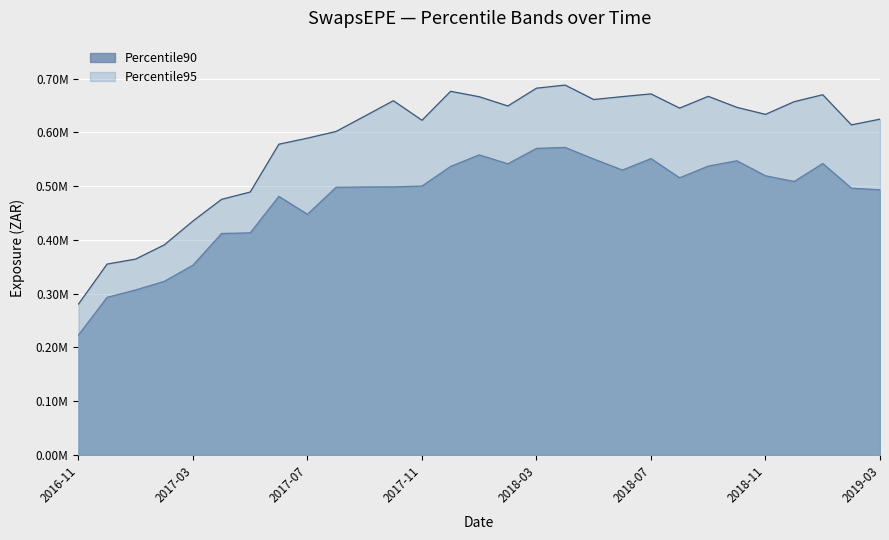

True or false: Percentile95 and Percentile90 cross at least once.

False